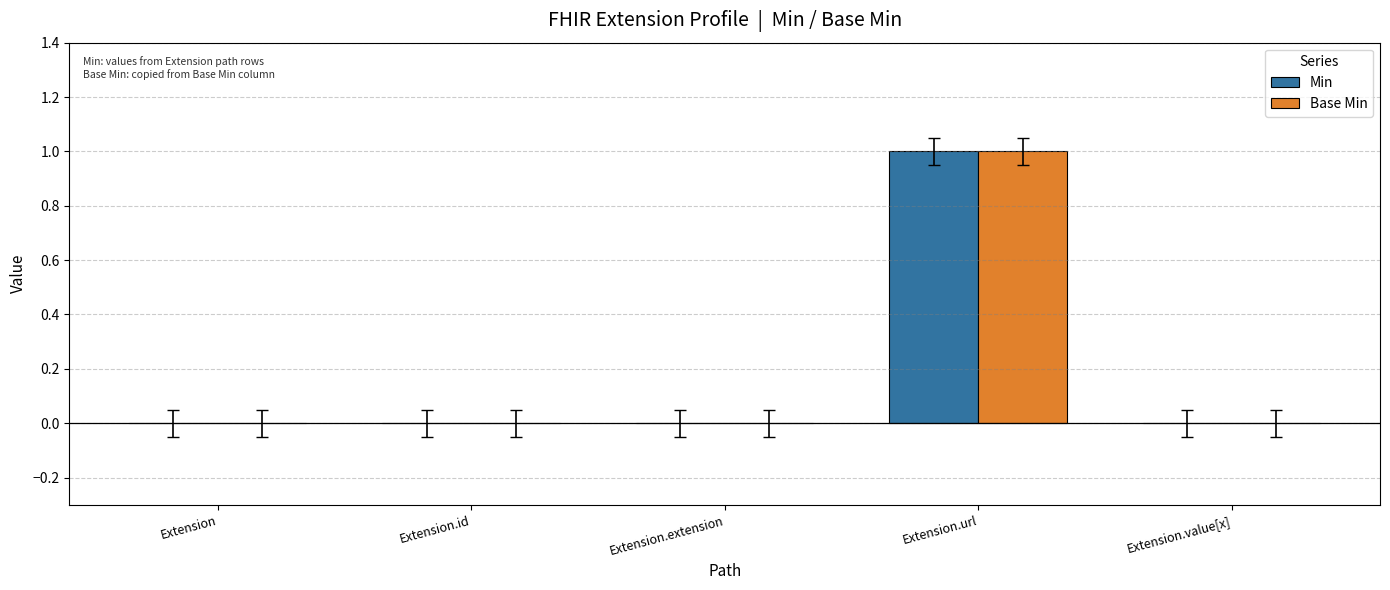

Are the bars horizontal?

No